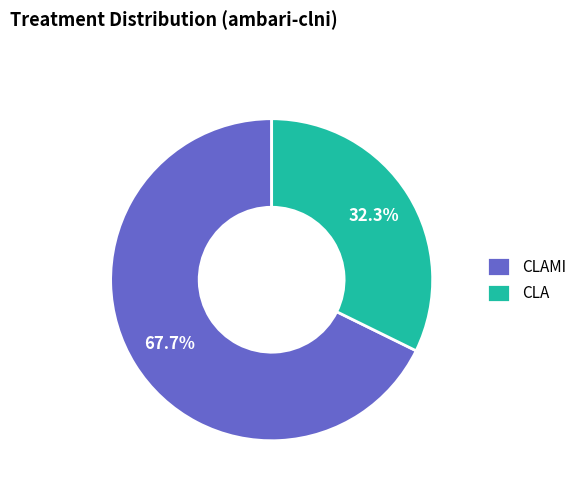

Does CLA represent more than half of the total?

No